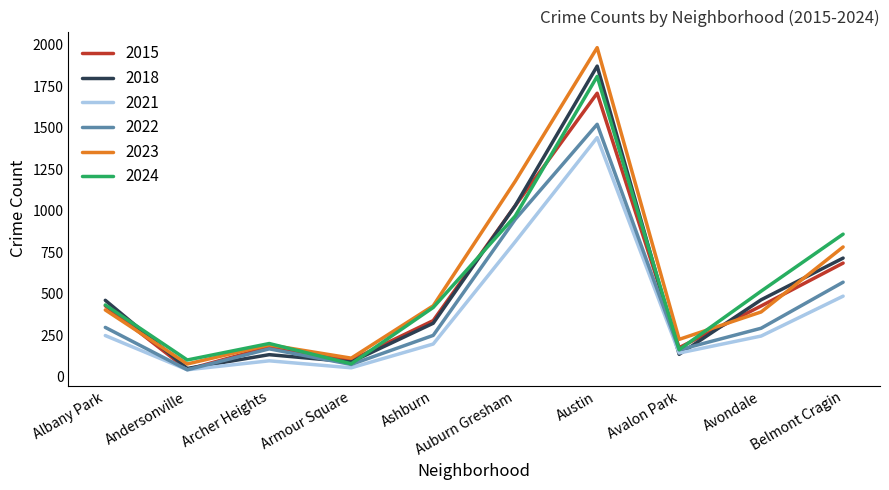

How many lines are shown in the chart?

6